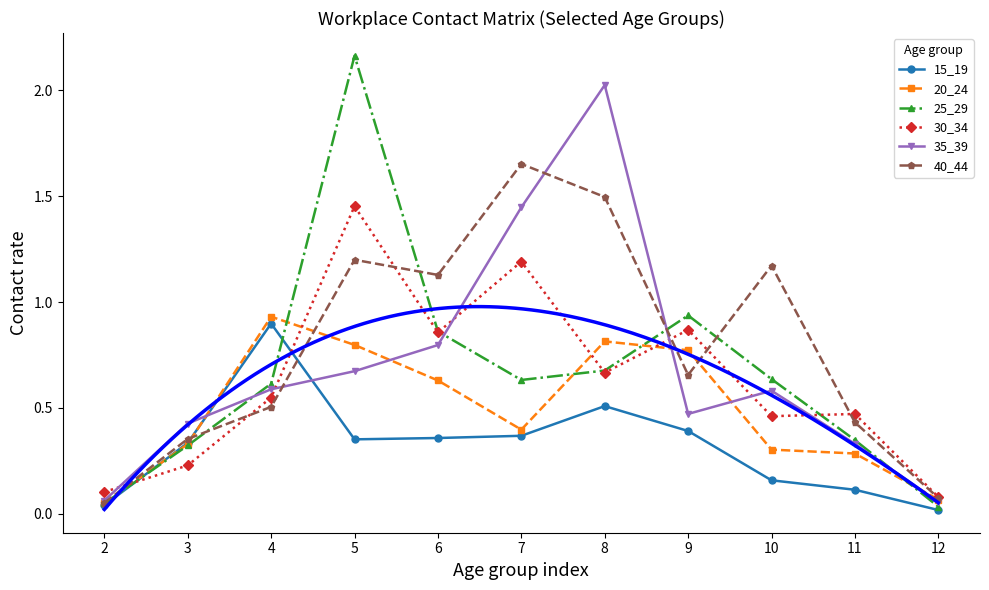

Rank the categories by 20_24 value from lowest to highest.

2, 12, 11, 10, 3, 7, 6, 9, 5, 8, 4